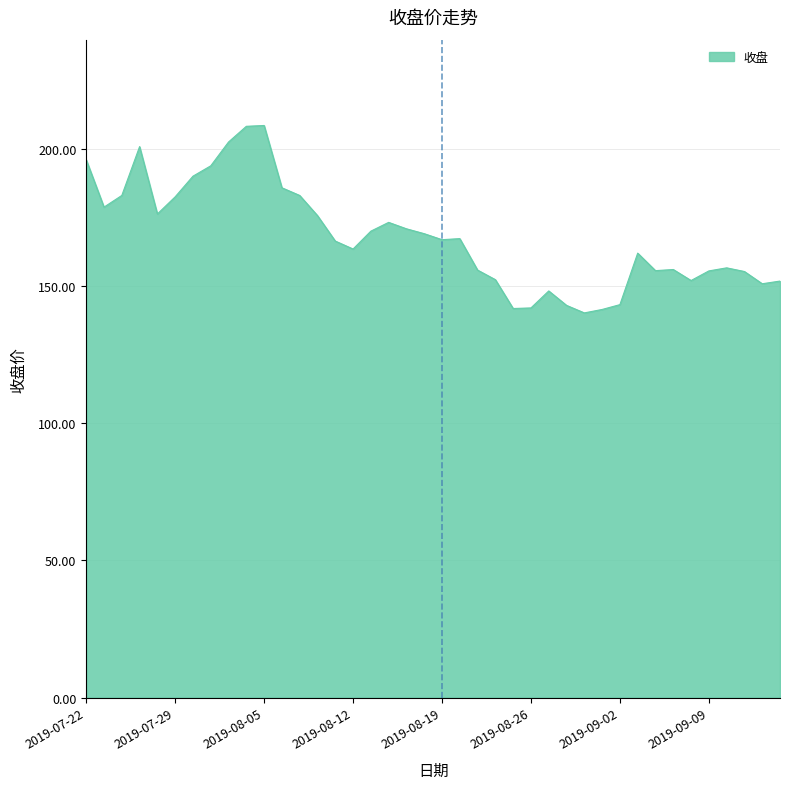

How many lines are shown in the chart?

1